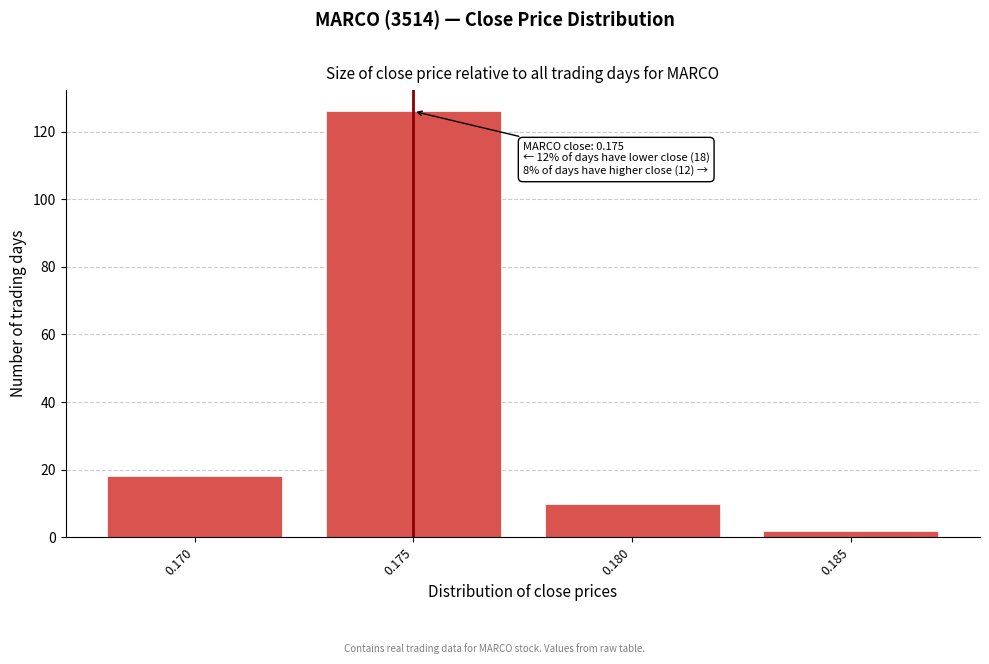

Reading left to right, extract all data points from this chart.

0.170=18	0.175=126	0.180=10	0.185=2